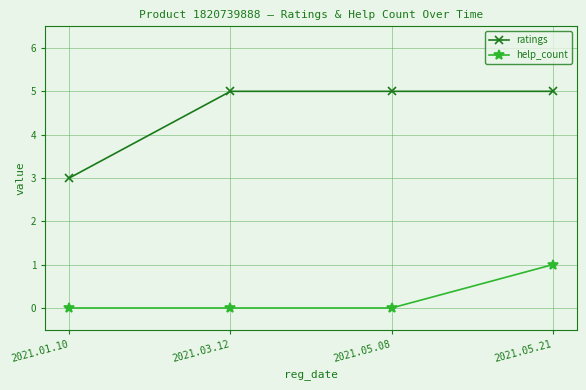

At how many categories does at least one series exceed 1?

4